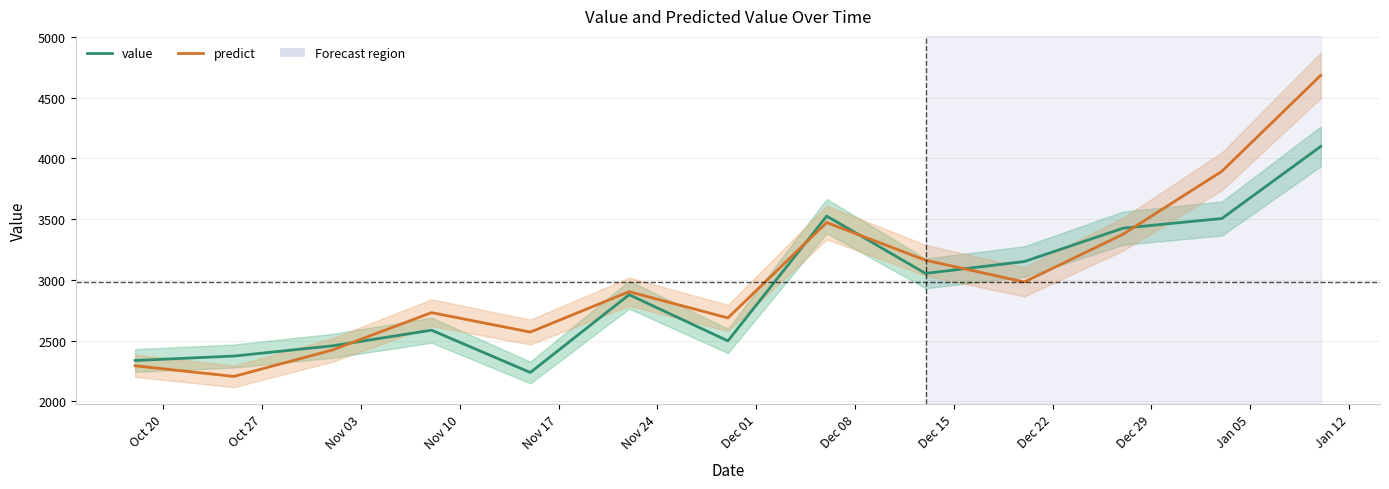

How many series are shown in this chart?

2